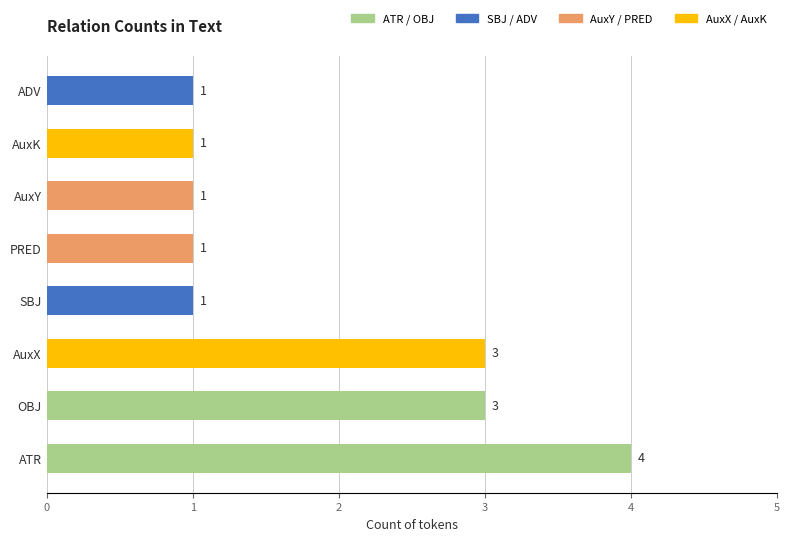

Reading bottom to top, list all the values displayed in this chart.

ATR=4	OBJ=3	AuxX=3	SBJ=1	PRED=1	AuxY=1	AuxK=1	ADV=1